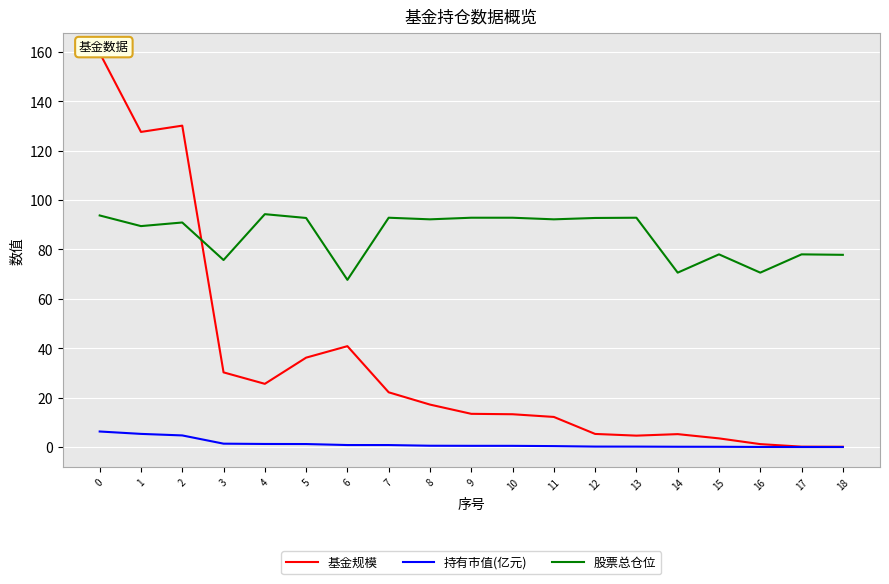

Where is the first local minimum for 基金规模?

1